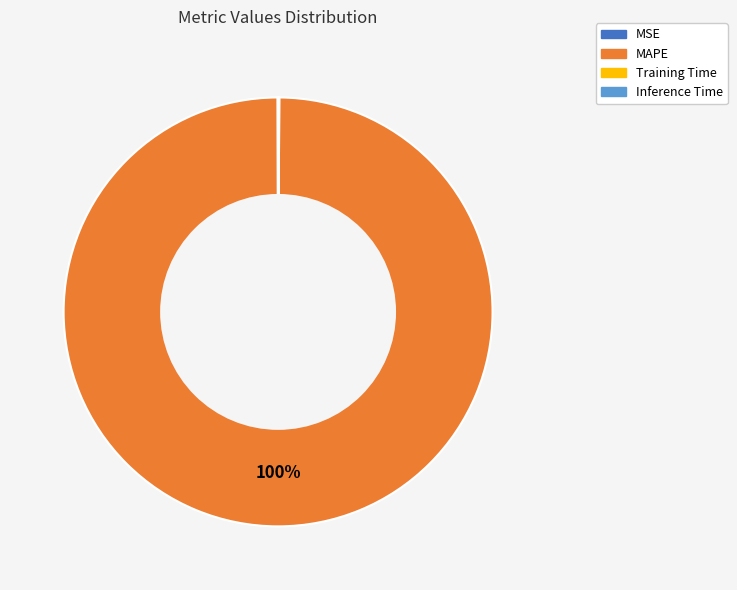

Which category has the biggest portion of the pie?

MAPE